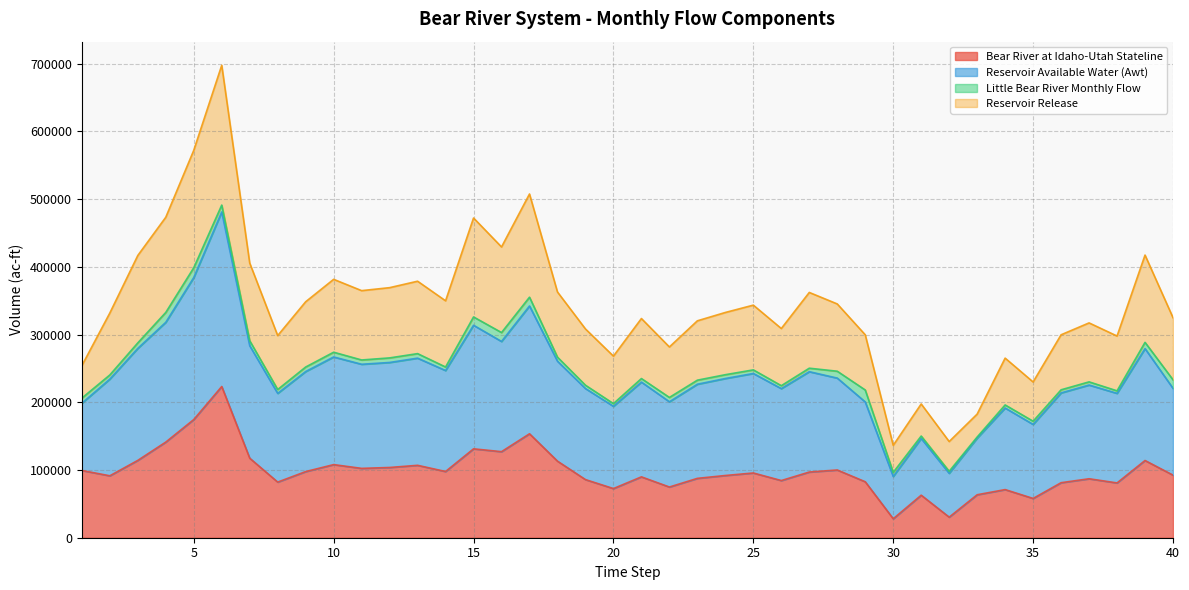

True or false: Reservoir Release and Reservoir Available Water (Awt) intersect in this chart.

False